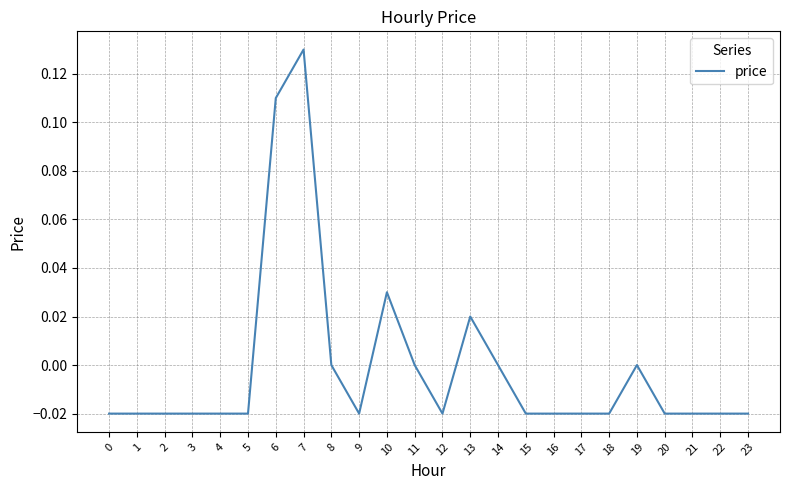

Where does the data first go above 0?

6